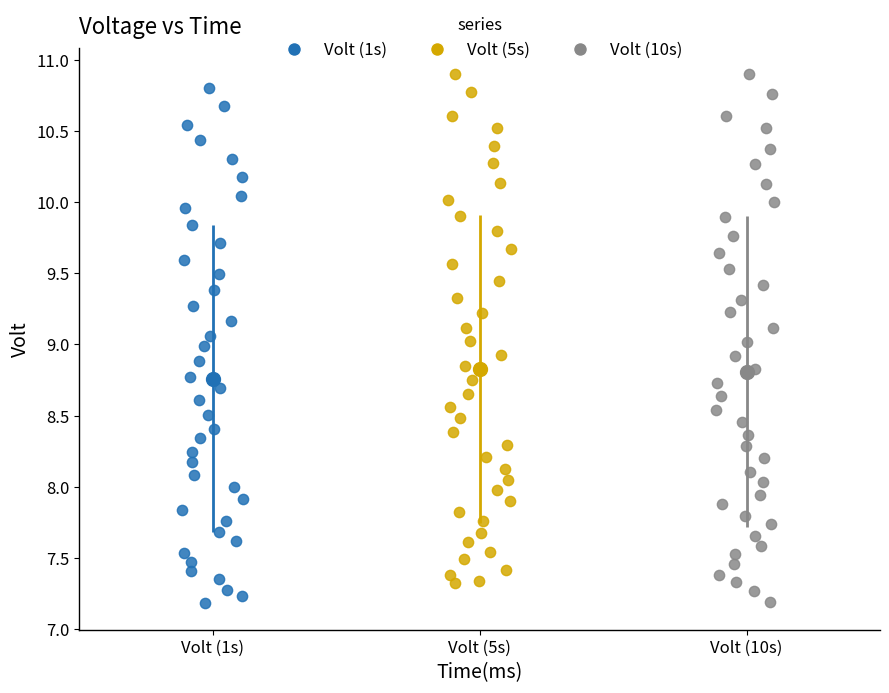

Which series has the widest spread of Y values?

Volt (10s)